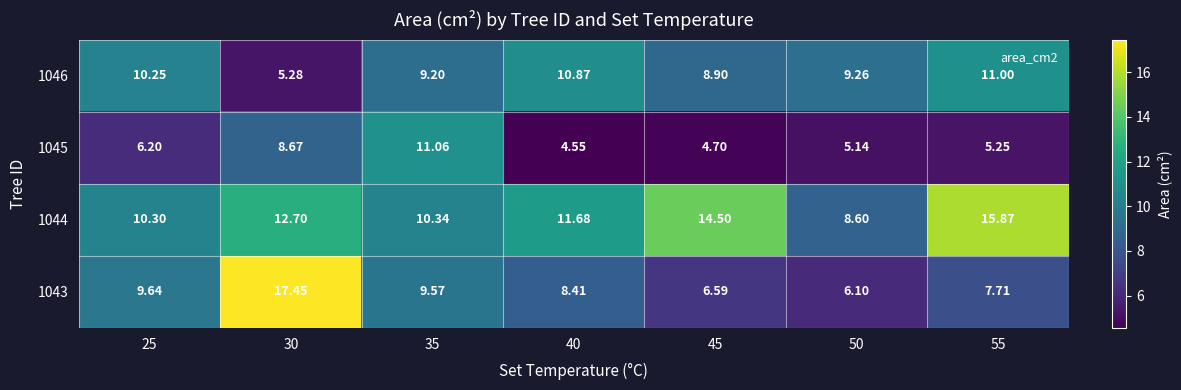

Is the value of 1043 at 25 greater than the value of 1046 at 55?

No